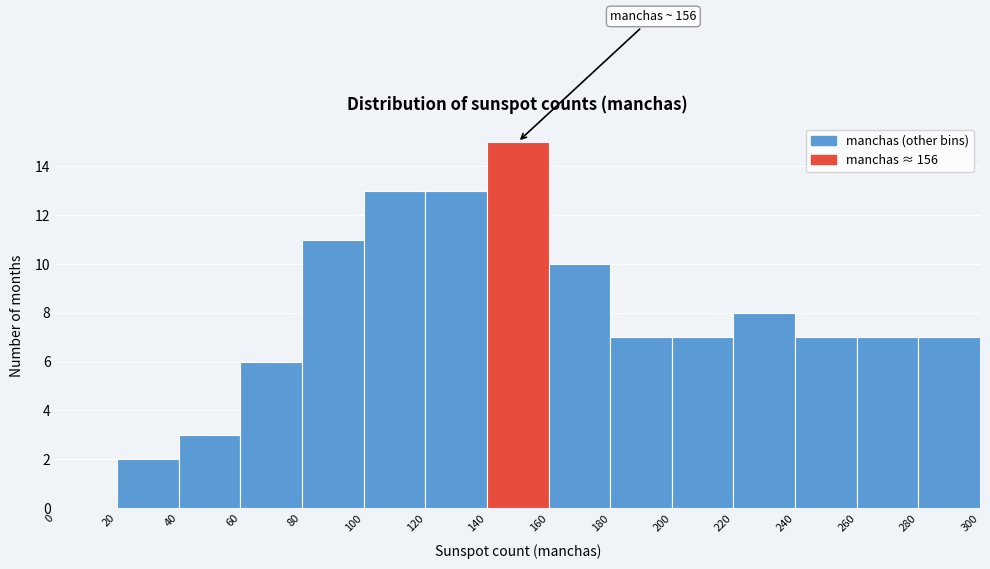

Which range on the x-axis has the tallest bar?

140 to 160